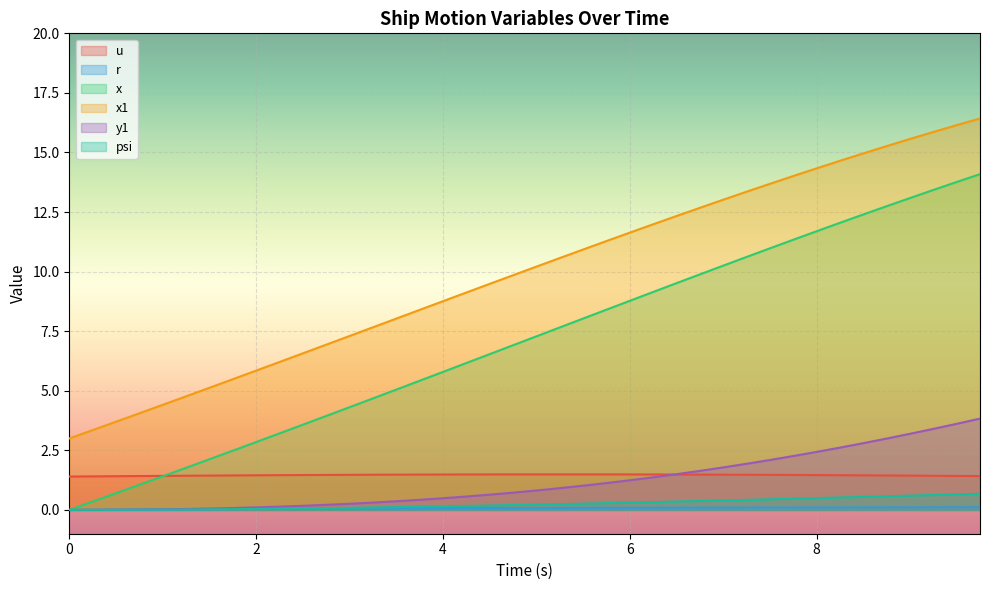

How many positive values does the x series have?

39